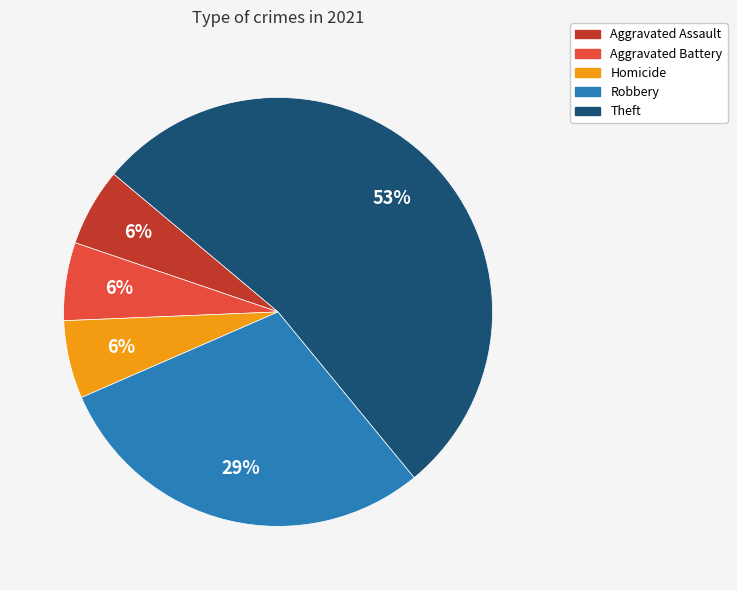

True or false: Aggravated Assault accounts for 17% of the total.

False